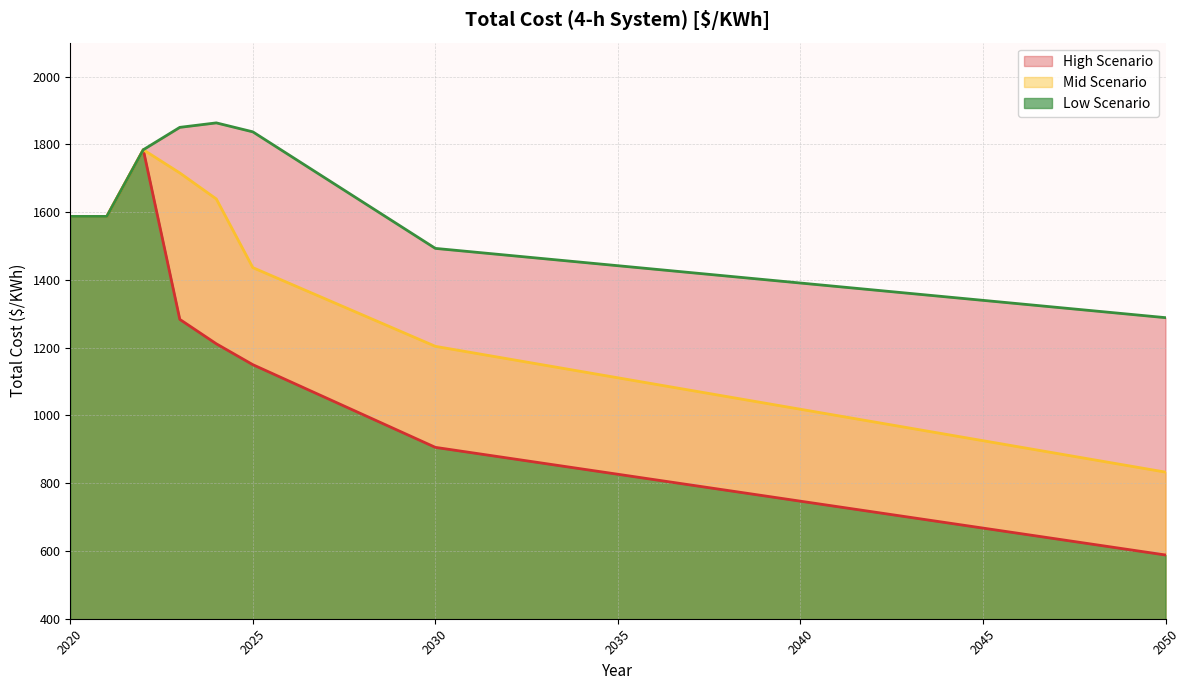

True or false: High Scenario and Low Scenario intersect in this chart.

False